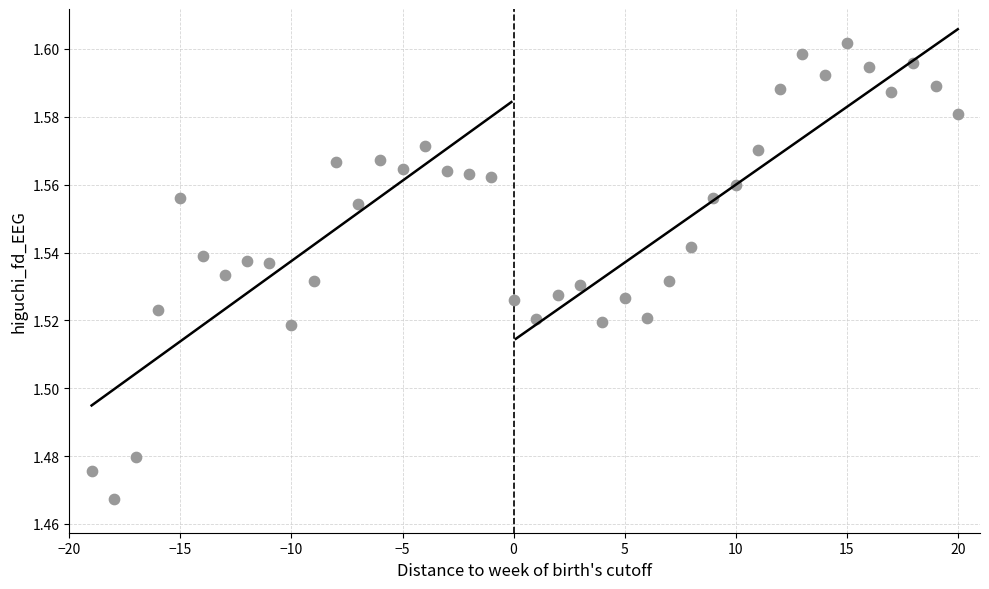

What is the range of X values (max minus min)?

39.0